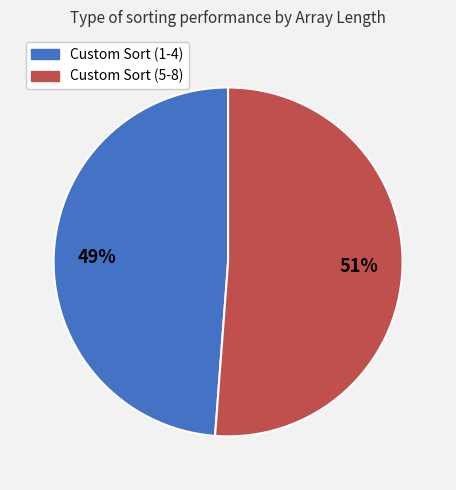

Which category has the smallest portion of the pie?

Custom Sort (1-4)